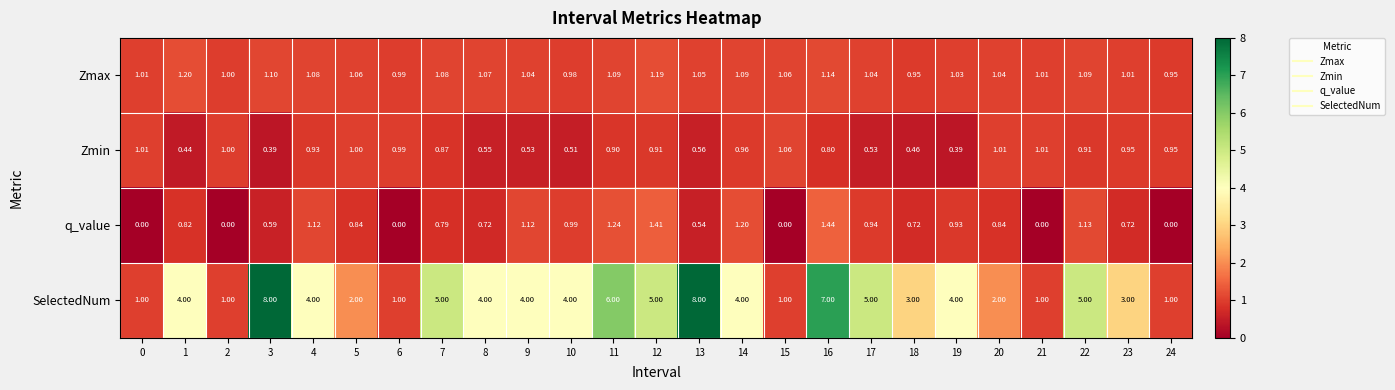

Which series has the largest range (max minus min)?

SelectedNum